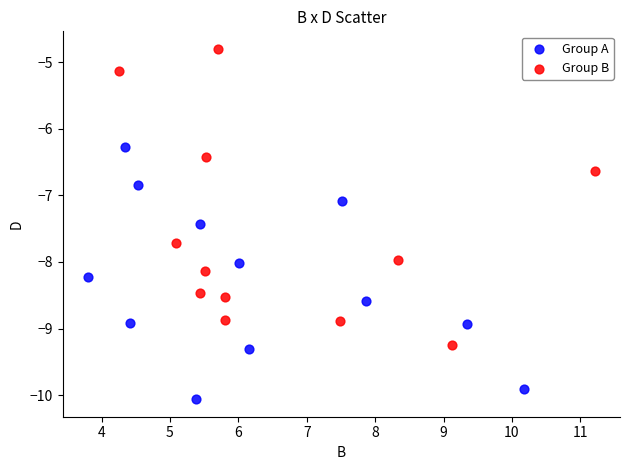

Which series has the widest spread of Y values?

Group B